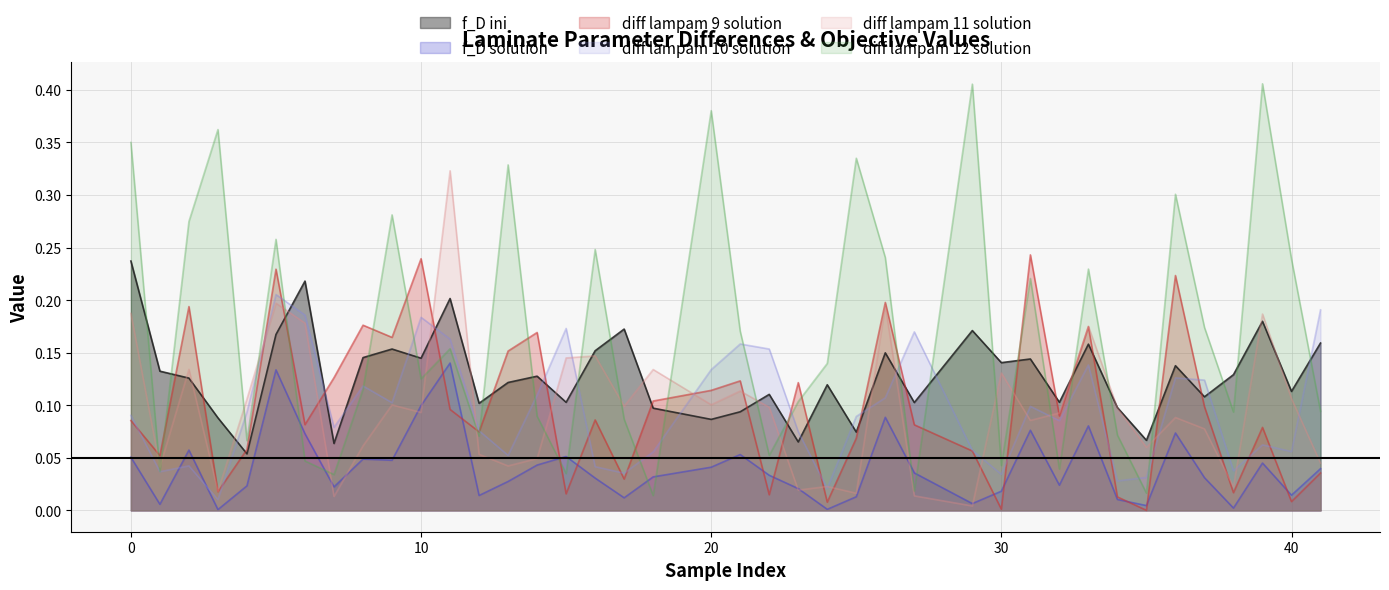

Is it true that diff lampam 9 solution equals 0.2 at 13?

True